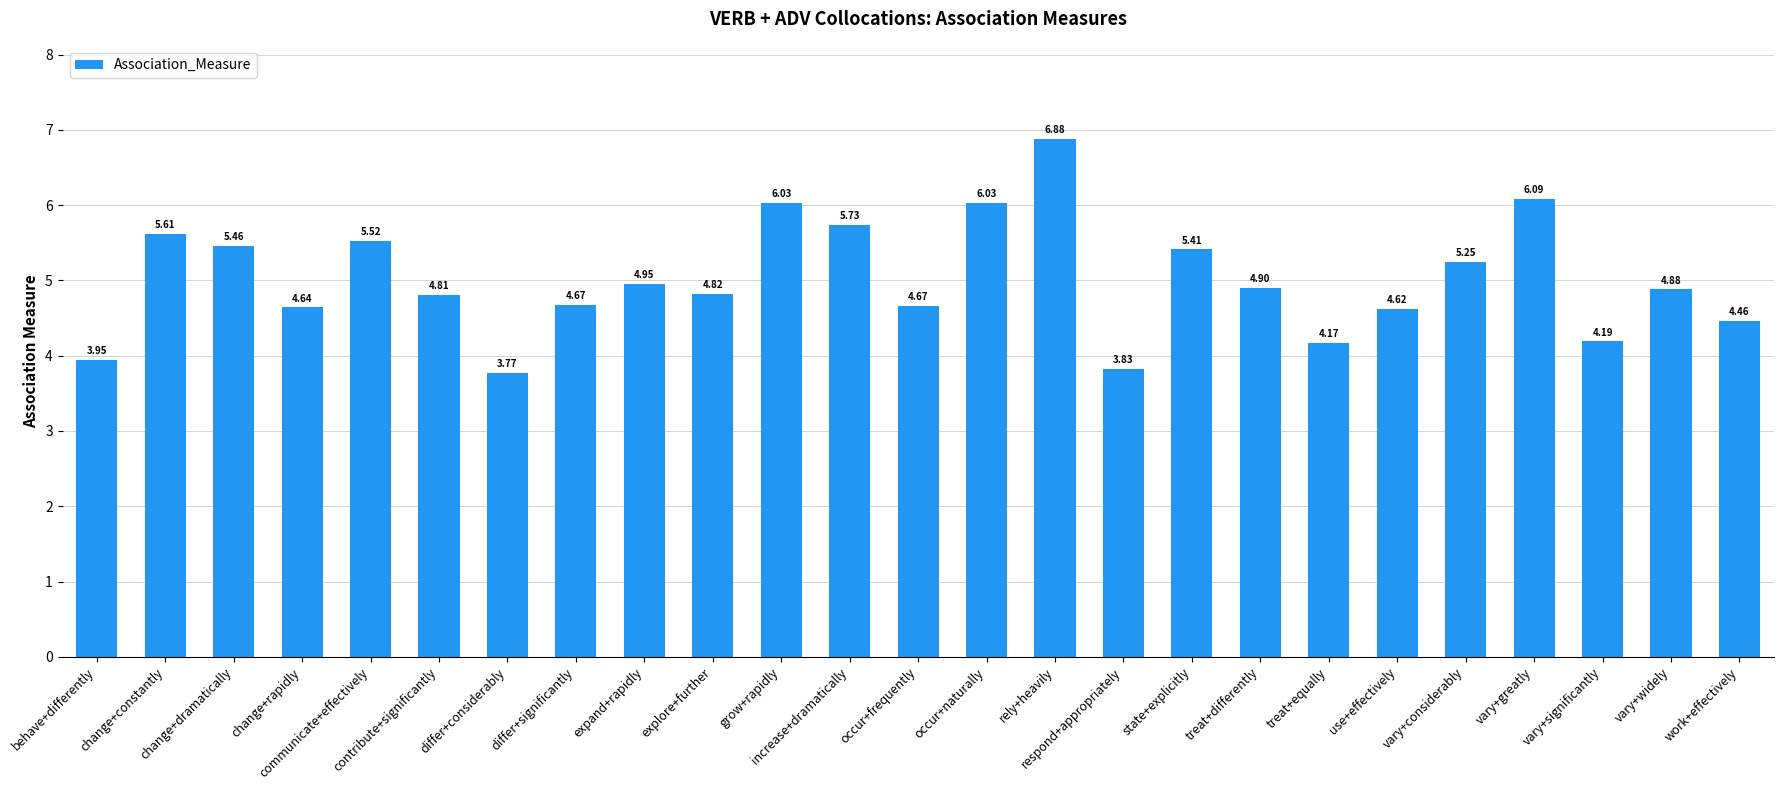

What position from the right is vary+greatly?

4